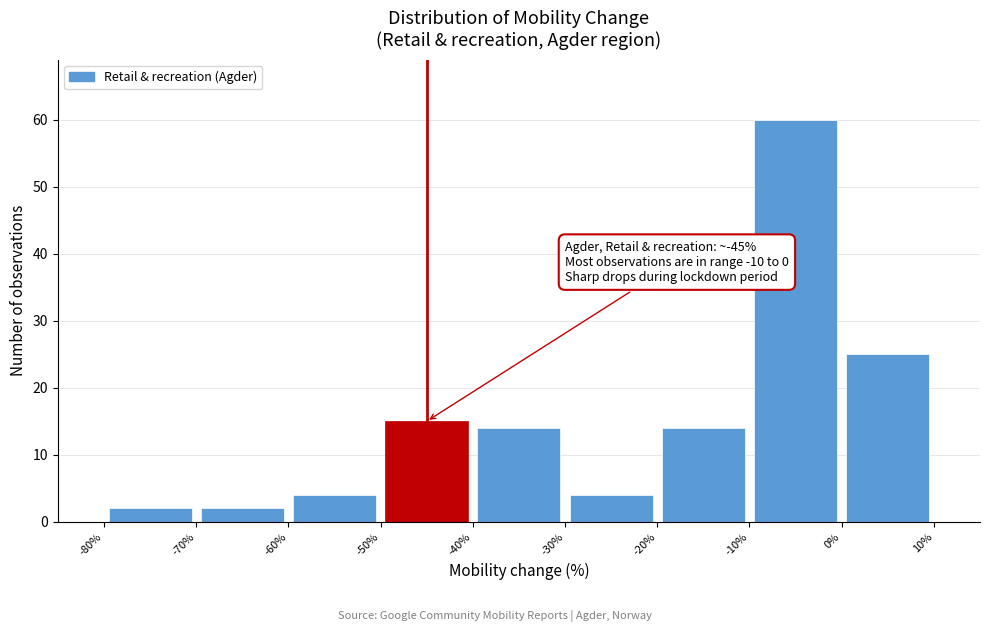

Over which range of the x-axis is the bar tallest?

-10% to 0%